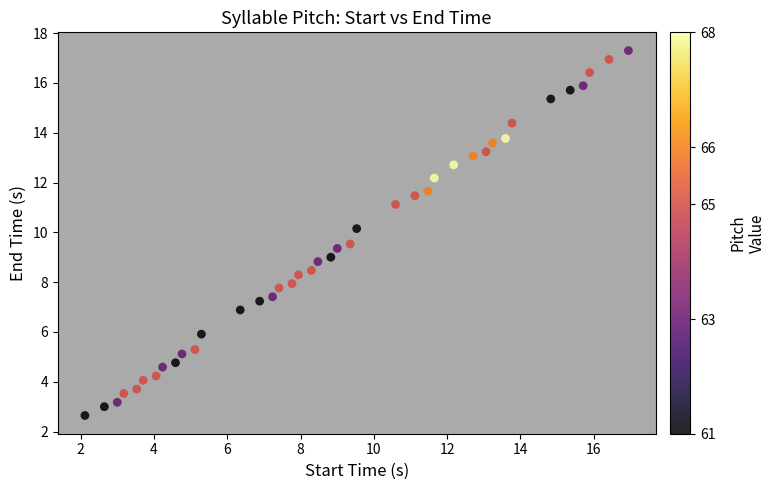

What is the range of Y values (max minus min)?

14.7